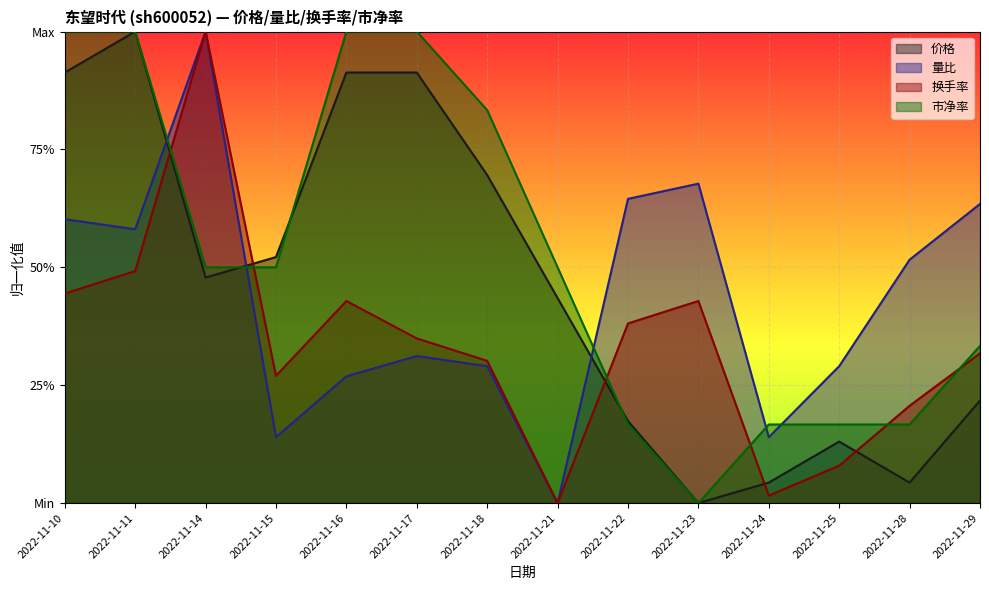

What is the value of the 市净率 point at the 4th from the left?

0.5